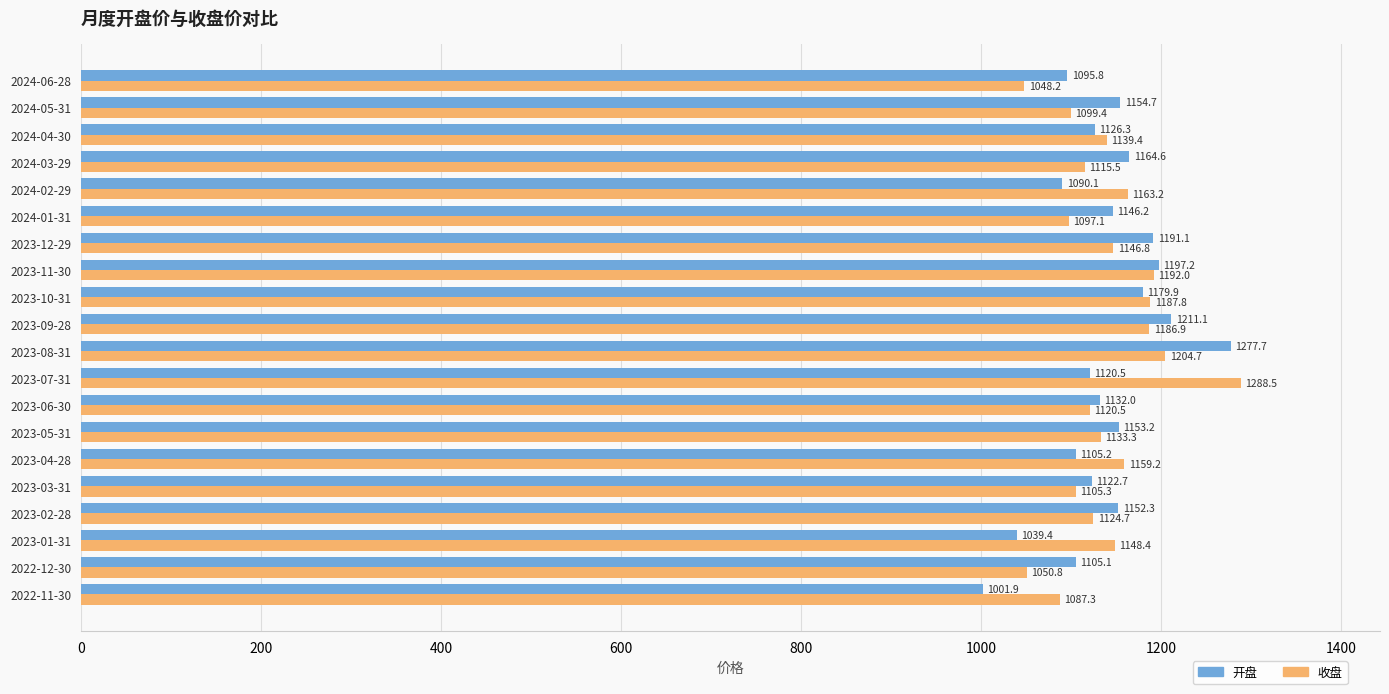

What is the total value across all series at 2024-02-29?

2253.3